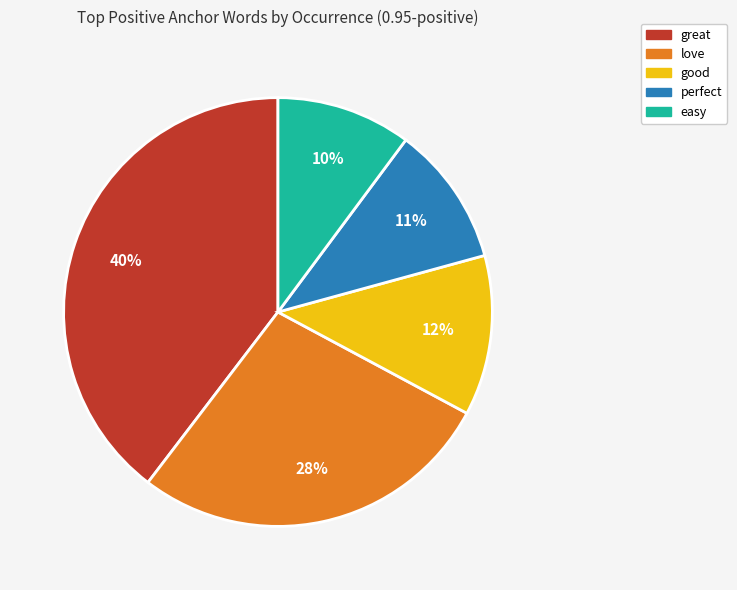

Does any single category account for the majority?

No